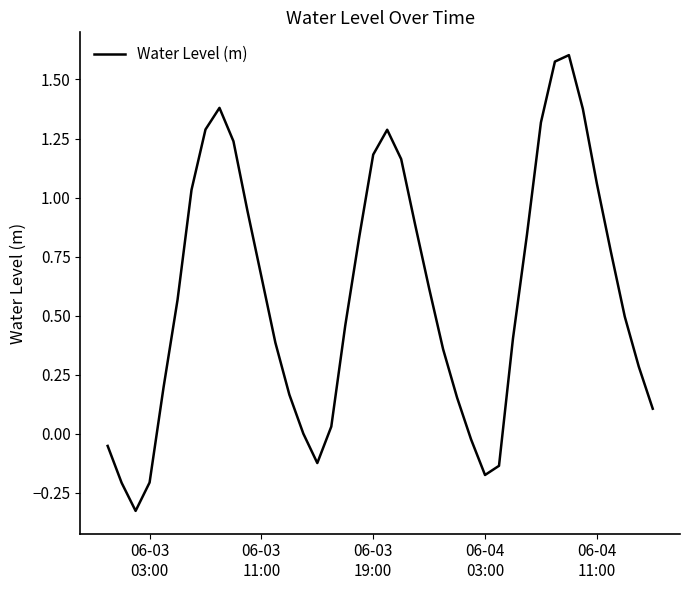

Does the chart have visible grid lines?

No